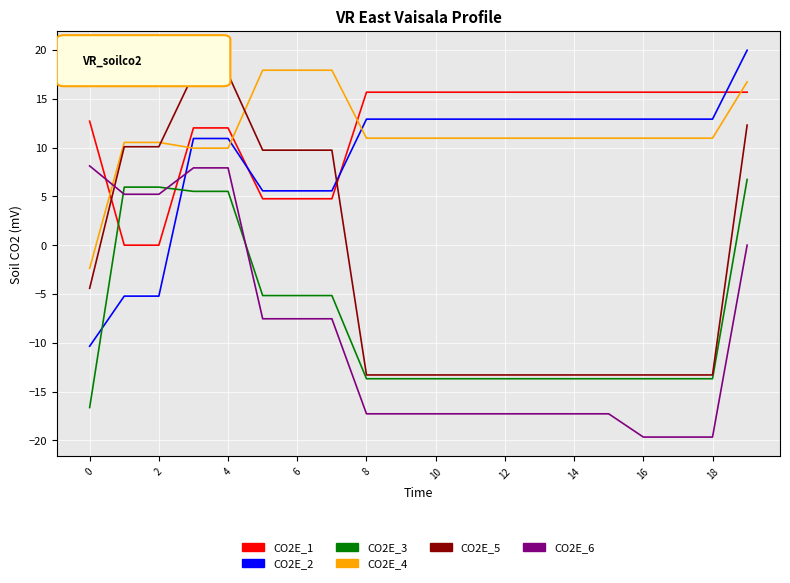

True or false: CO2E_3 and CO2E_4 intersect in this chart.

False